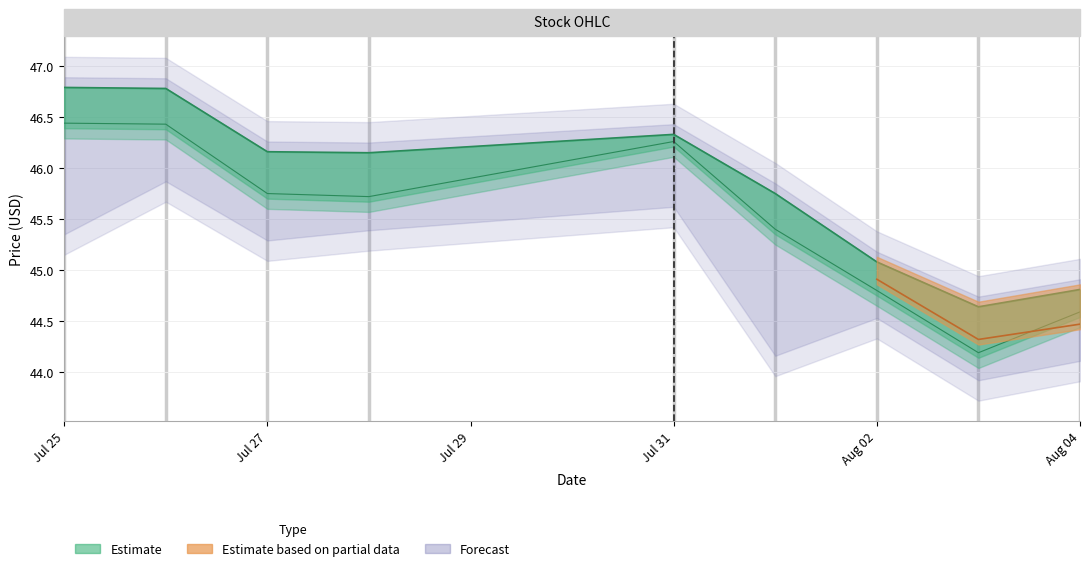

What is the label of the 4th point from the left?

2023-07-28